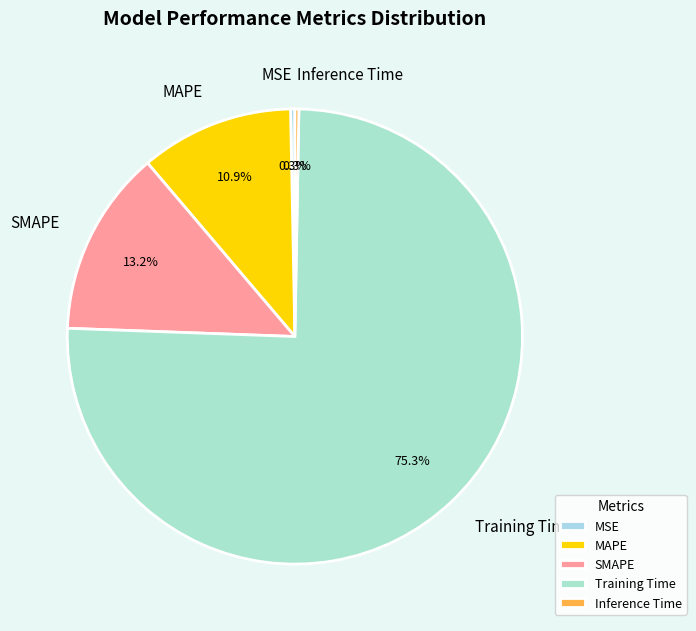

To the nearest percent, what is the difference between the SMAPE and Inference Time slice percentages?

13%